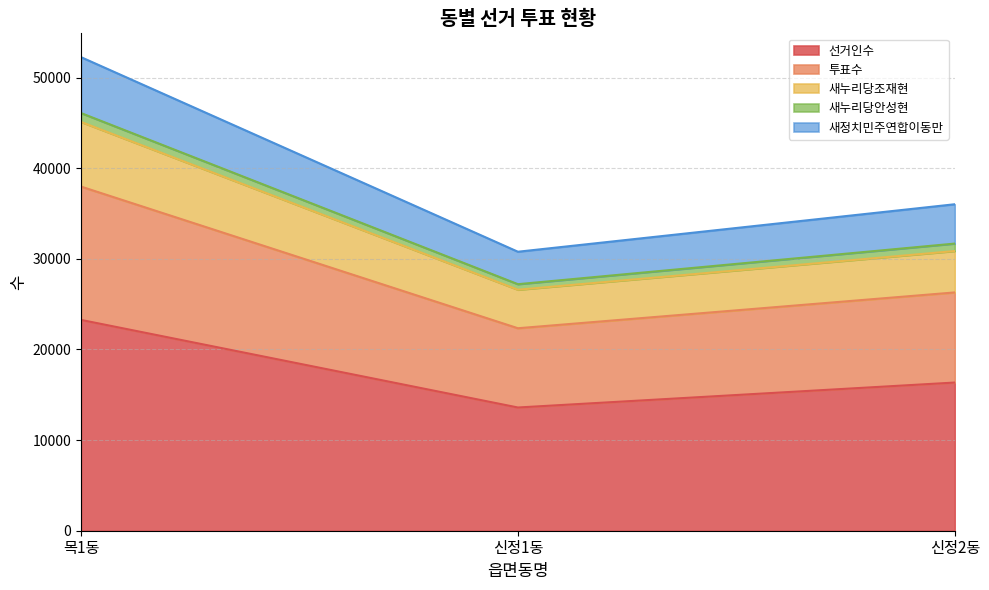

Which category has the highest value in the 선거인수 series?

목1동